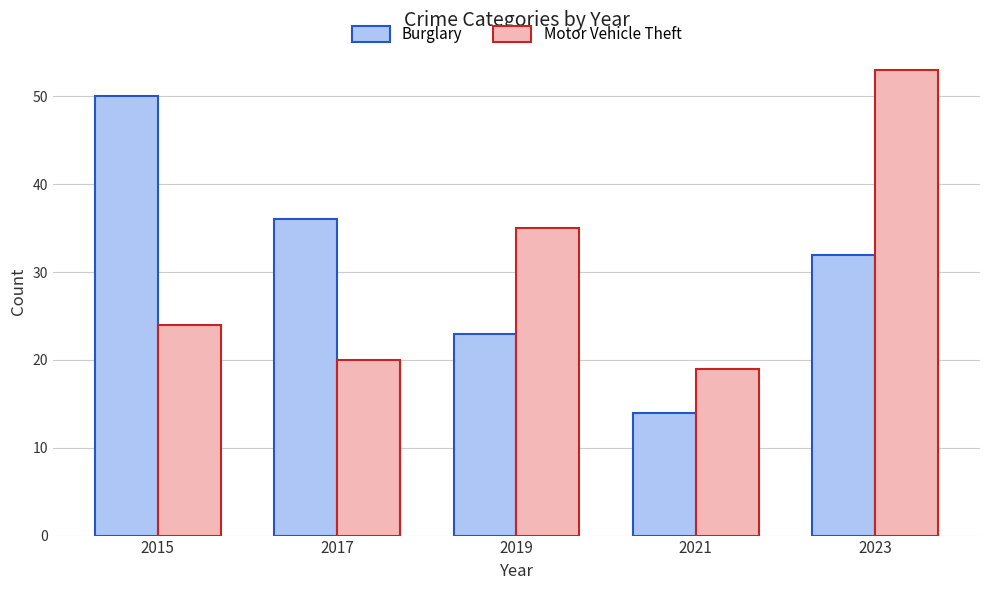

What is the value of the Burglary bar at the 4th from the left?

14